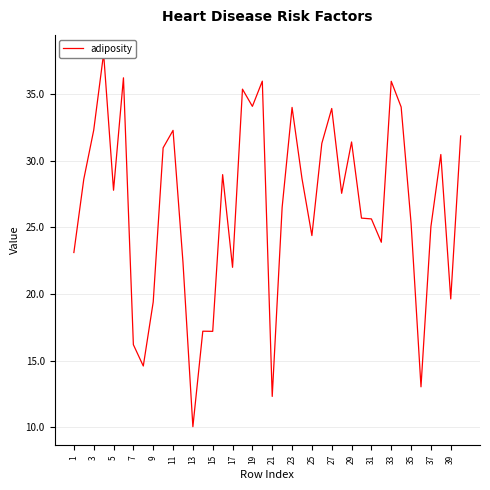

What is the value of the 12th point from the left?

22.4